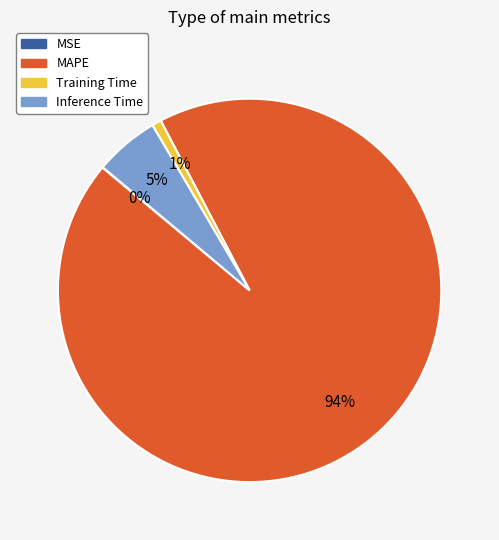

True or false: Training Time accounts for 7% of the total.

False